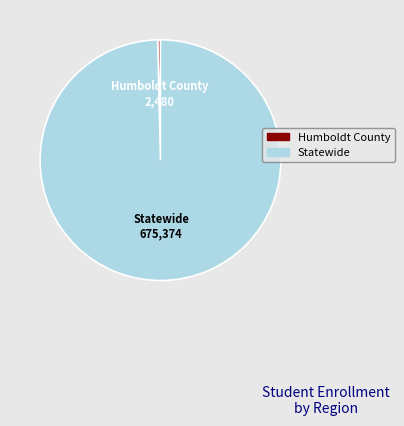

What is the majority slice?

Statewide